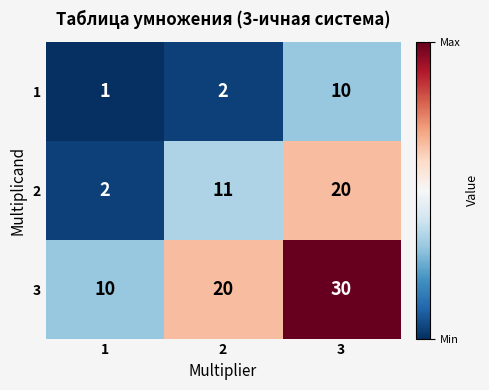

What is the difference between the highest and lowest values at 2?

18